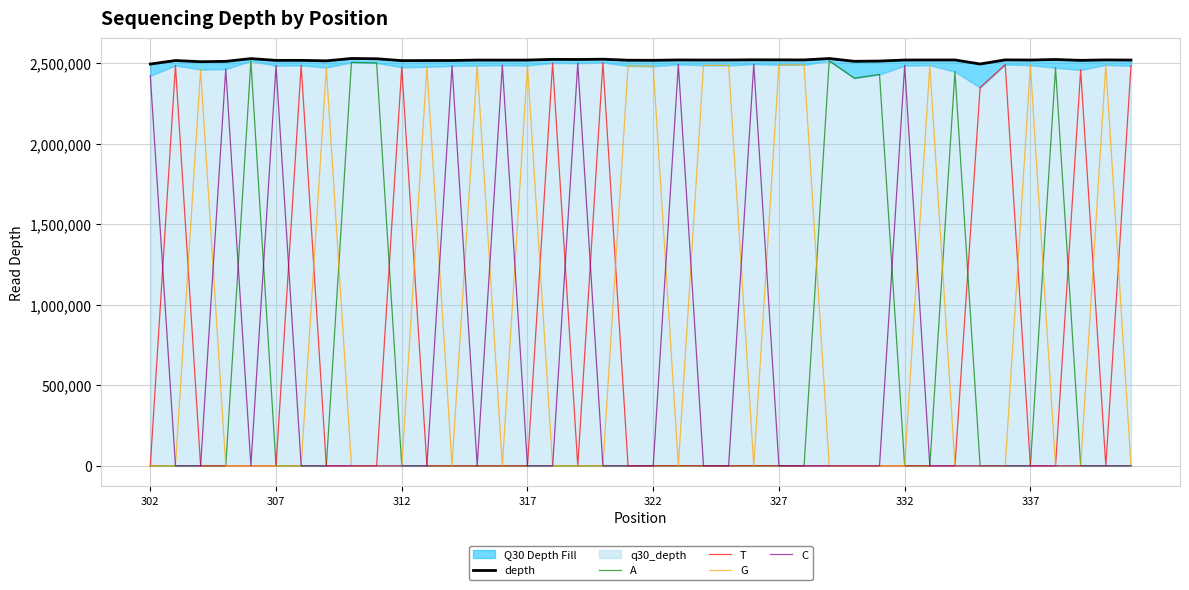

How many intersections are there between T and C?

16